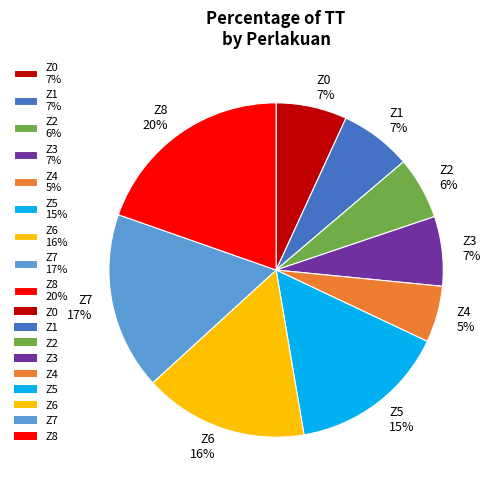

Does any single category account for the majority?

No